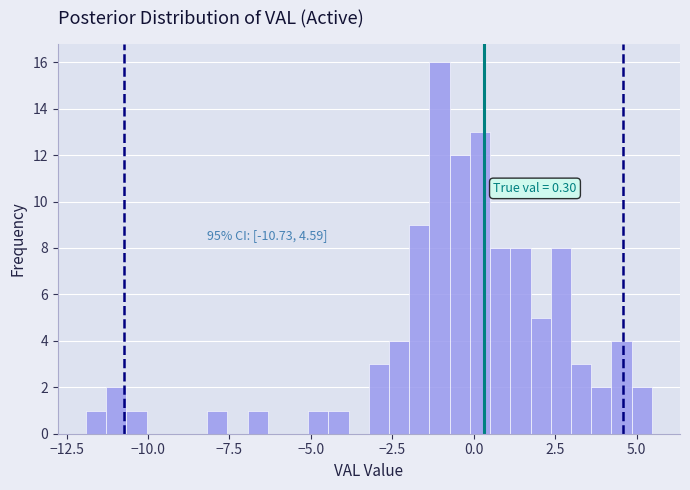

Around what value on the x-axis is the tallest bar? Give the approximate position of its centre, as read against the axis.

-1.0